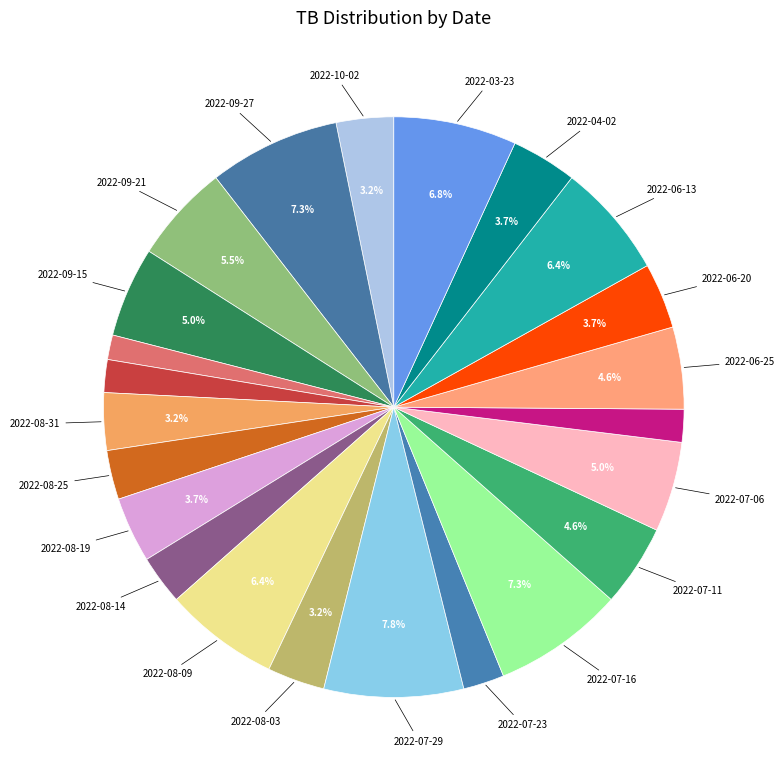

Which category has the smallest portion of the pie?

2022-09-10